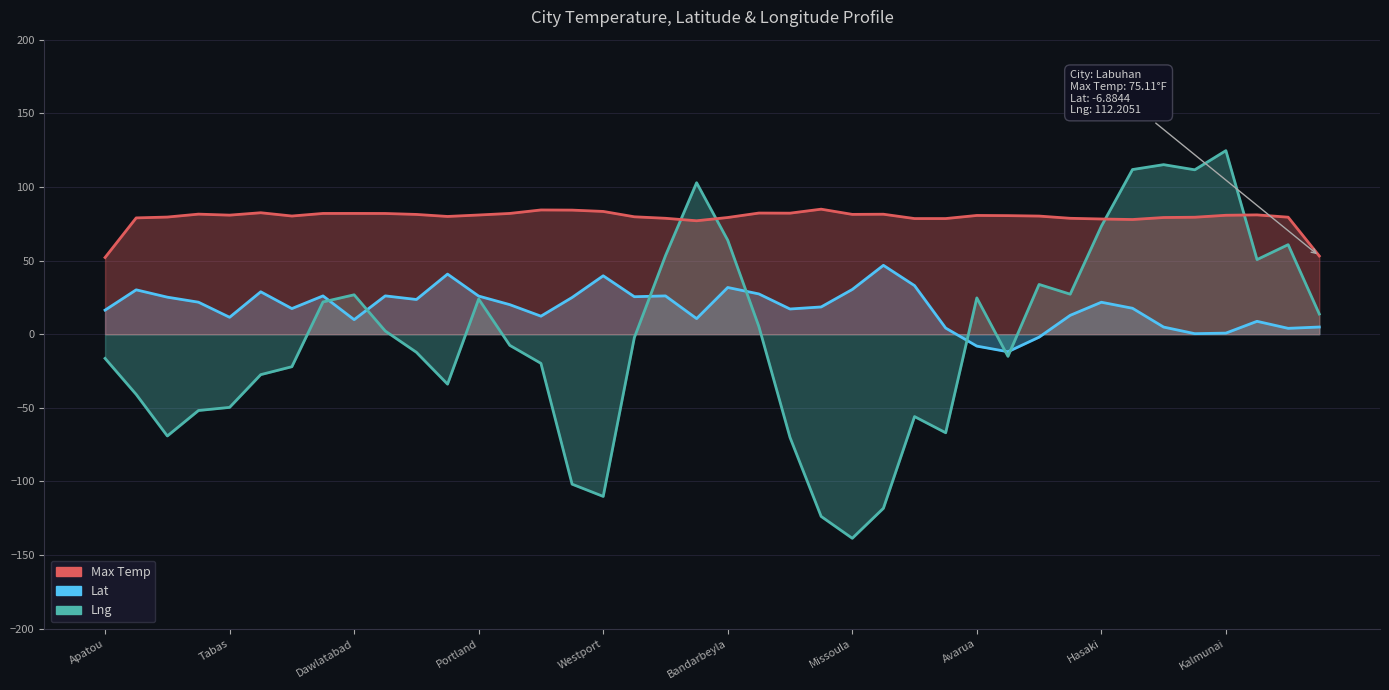

What is the sum of the Max Temp values at 23 and 37?

165.9